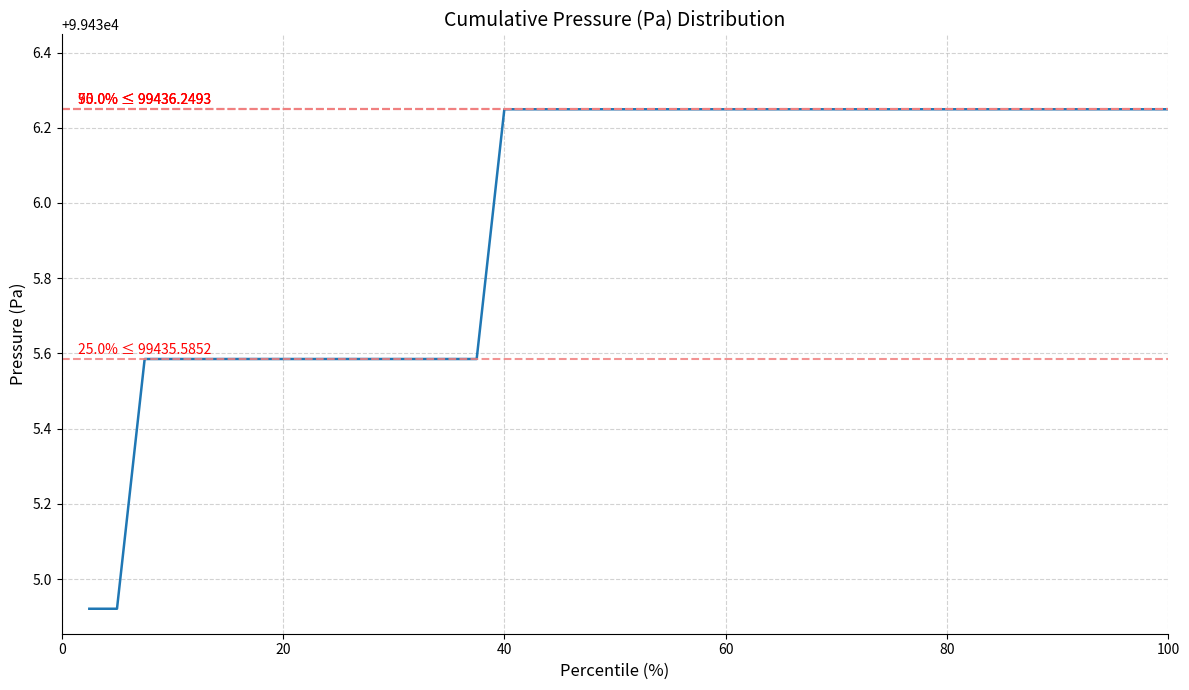

Is this an area chart (filled region under the line)?

No